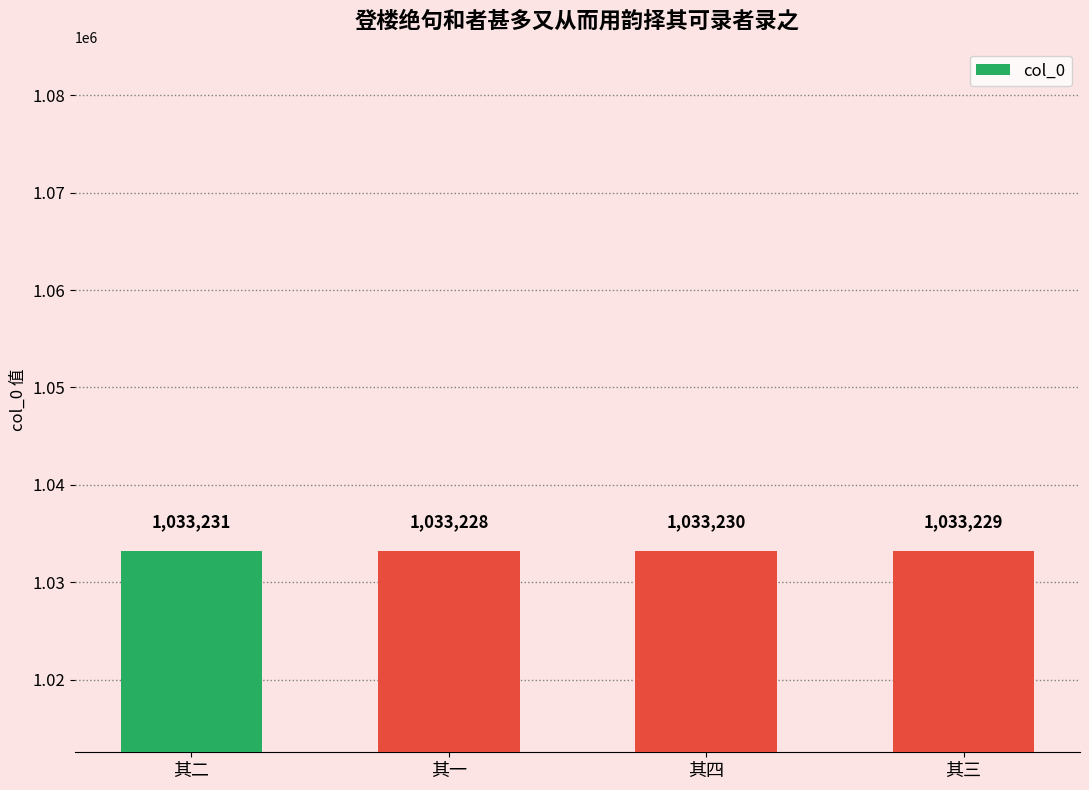

At which category does the chart reach its minimum across all series?

其一